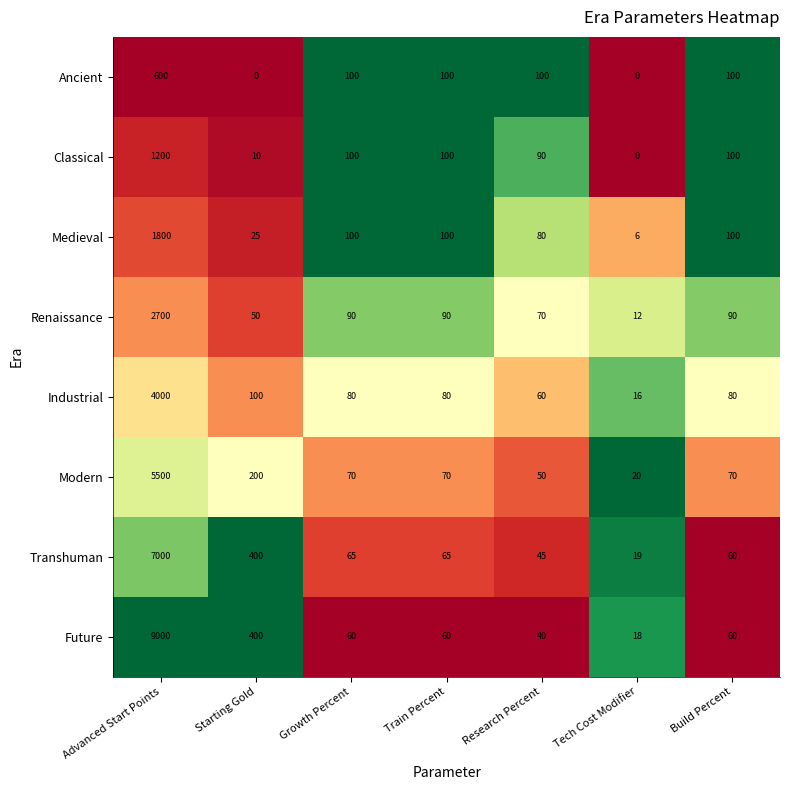

Which category has the highest value across all series?

Advanced Start Points